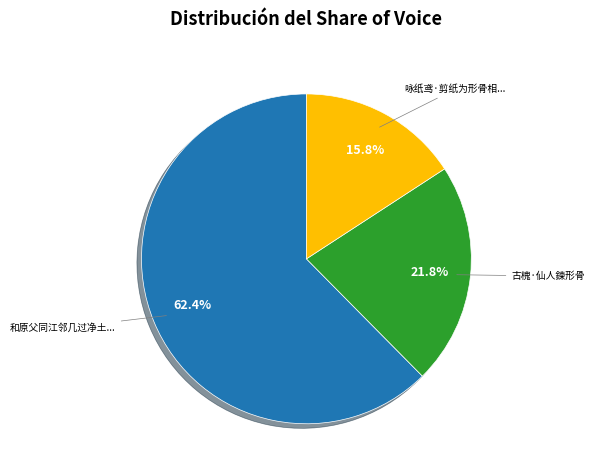

Is there any slice that represents more than half of the pie?

Yes